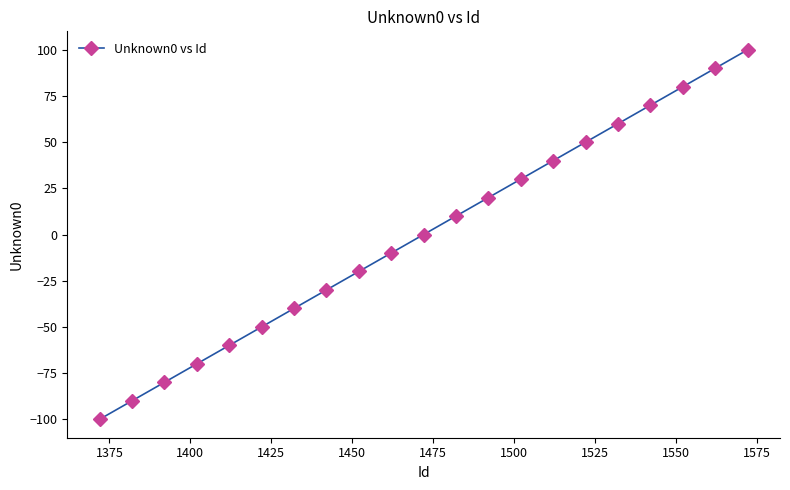

What is the smallest value displayed?

-100